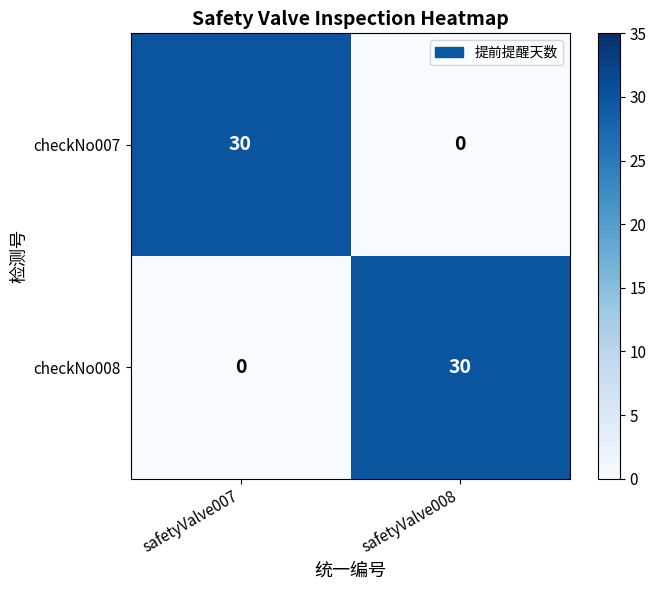

What is the sum of the checkNo007 values at safetyValve007 and safetyValve008?

30